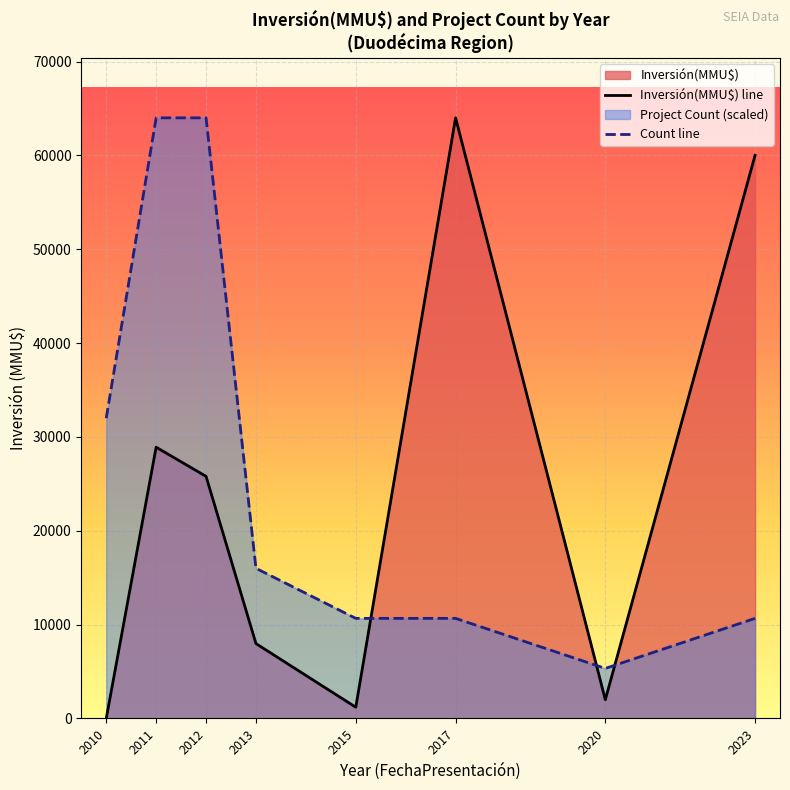

True or false: Inversión(MMU$) line has a value of 2961.5 at 2013.

False